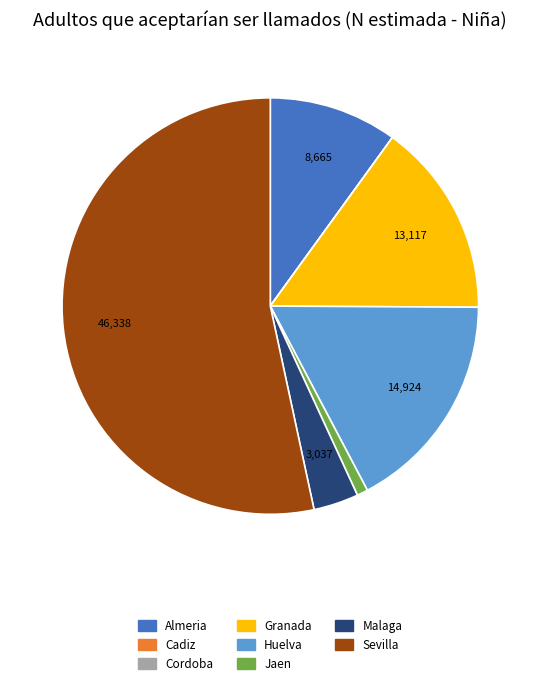

Is Sevilla the majority of the pie?

Yes